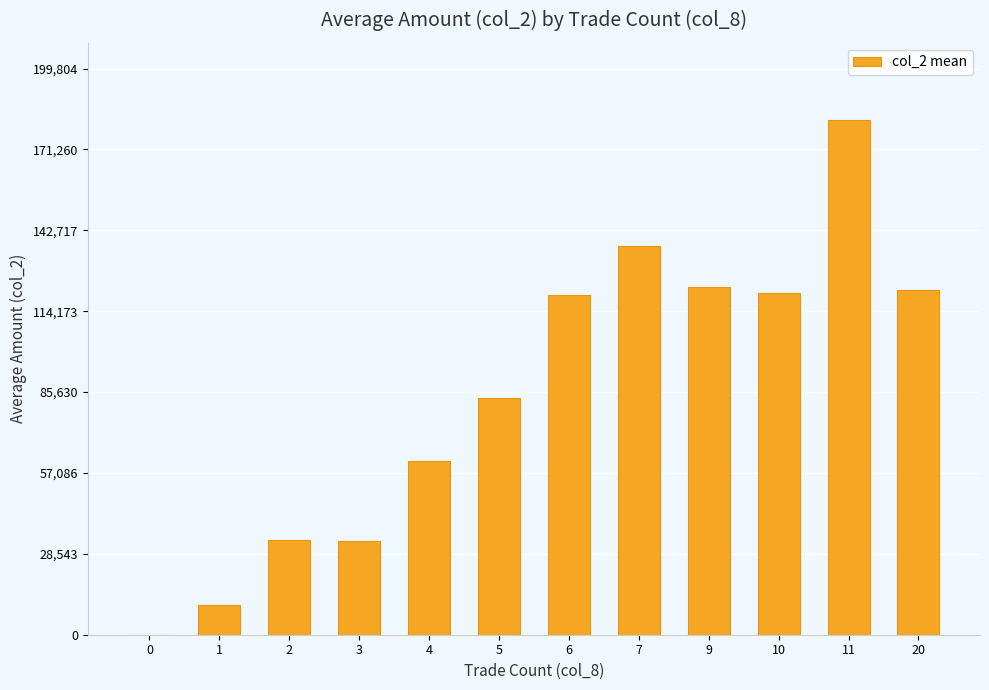

What is the sum of the values at 11 and 0?

181640.0